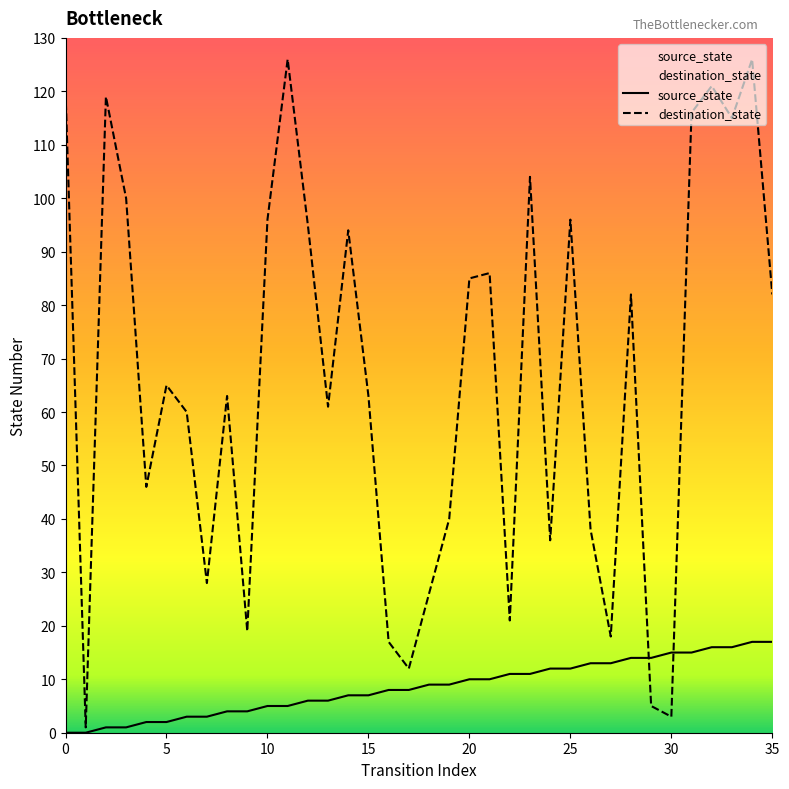

What are all the series names shown in the legend?

source_state, destination_state